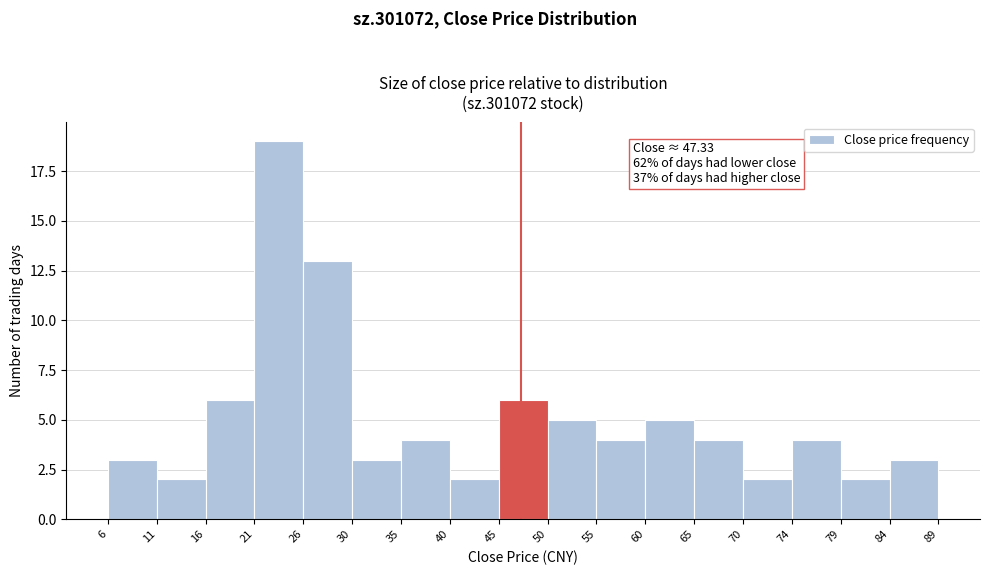

Over which range of the x-axis is the bar tallest?

21 to 26